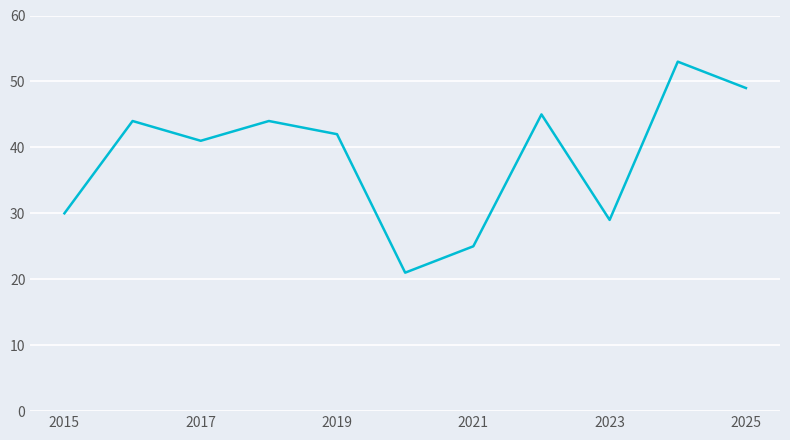

What is the smallest value displayed?

21